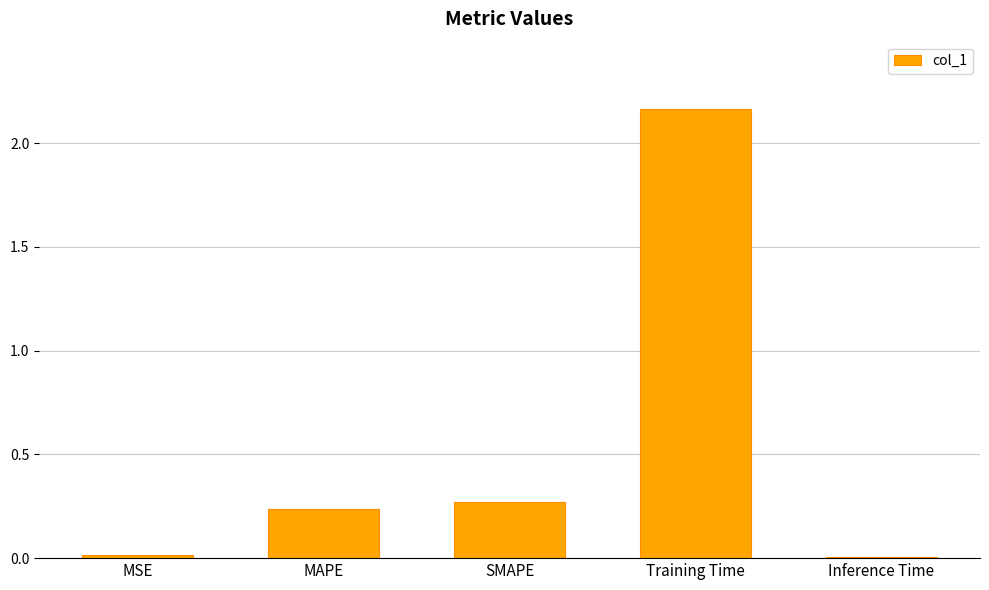

How many bars are there in total?

5